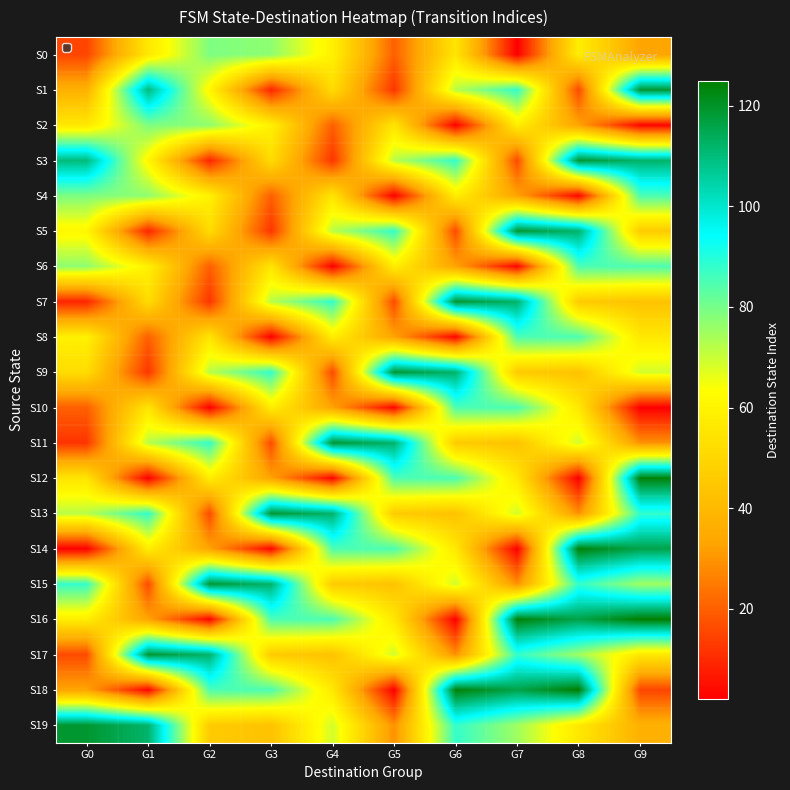

Reading left to right, list all the values displayed in this chart.

S0: G0=15	G1=56	G2=79	G3=77	G4=59	G5=20	G6=55	G7=2	G8=58	G9=33
S1: G0=37	G1=110	G2=61	G3=9	G4=52	G5=12	G6=72	G7=88	G8=16	G9=119
S2: G0=56	G1=79	G2=77	G3=59	G4=20	G5=55	G6=2	G7=58	G8=33	G9=3
S3: G0=110	G1=61	G2=9	G3=52	G4=12	G5=72	G6=88	G7=16	G8=119	G9=112
S4: G0=79	G1=77	G2=59	G3=20	G4=55	G5=2	G6=58	G7=33	G8=3	G9=85
S5: G0=61	G1=9	G2=52	G3=12	G4=72	G5=88	G6=16	G7=119	G8=112	G9=46
S6: G0=77	G1=59	G2=20	G3=55	G4=2	G5=58	G6=33	G7=3	G8=85	G9=85
S7: G0=9	G1=52	G2=12	G3=72	G4=88	G5=16	G6=119	G7=112	G8=46	G9=43
S8: G0=59	G1=20	G2=55	G3=2	G4=58	G5=33	G6=3	G7=85	G8=85	G9=56
S9: G0=52	G1=12	G2=72	G3=88	G4=16	G5=119	G6=112	G7=46	G8=43	G9=69
S10: G0=20	G1=55	G2=2	G3=58	G4=33	G5=3	G6=85	G7=85	G8=56	G9=2
S11: G0=12	G1=72	G2=88	G3=16	G4=119	G5=112	G6=46	G7=43	G8=69	G9=29
S12: G0=55	G1=2	G2=58	G3=33	G4=3	G5=85	G6=85	G7=56	G8=2	G9=124
S13: G0=72	G1=88	G2=16	G3=119	G4=112	G5=46	G6=43	G7=69	G8=29	G9=88
S14: G0=2	G1=58	G2=33	G3=3	G4=85	G5=85	G6=56	G7=2	G8=124	G9=116
S15: G0=88	G1=16	G2=119	G3=112	G4=46	G5=43	G6=69	G7=29	G8=88	G9=75
S16: G0=58	G1=33	G2=3	G3=85	G4=85	G5=56	G6=2	G7=124	G8=116	G9=125
S17: G0=16	G1=119	G2=112	G3=46	G4=43	G5=69	G6=29	G7=88	G8=75	G9=56
S18: G0=33	G1=3	G2=85	G3=85	G4=56	G5=2	G6=124	G7=116	G8=125	G9=15
S19: G0=119	G1=112	G2=46	G3=43	G4=69	G5=29	G6=88	G7=75	G8=56	G9=37